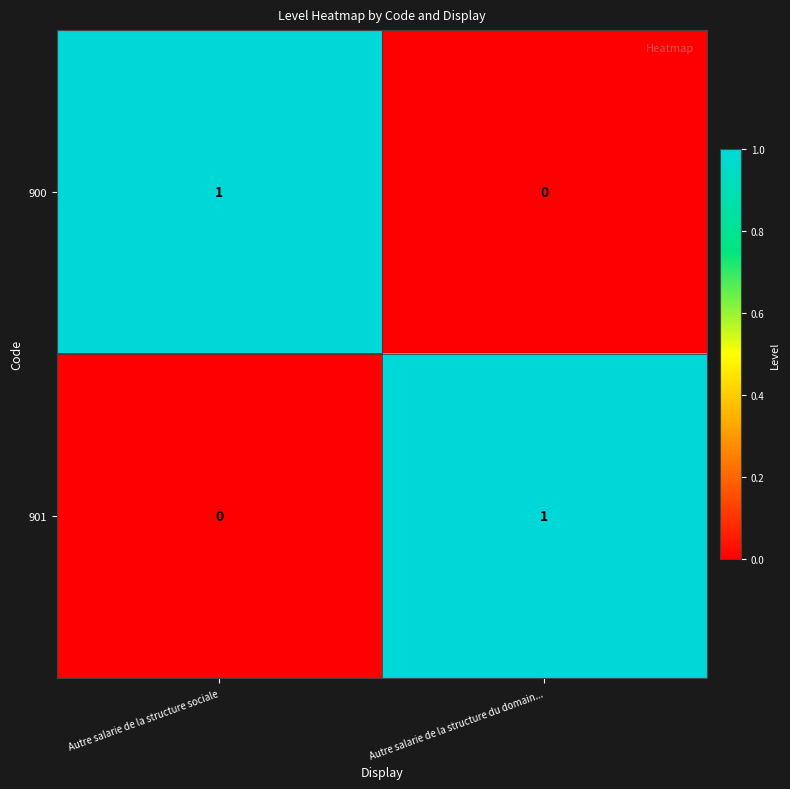

Reading left to right, what are all the values shown in this chart?

900: Autre salarie de la structure sociale=1	Autre salarie de la structure du domain...=0
901: Autre salarie de la structure sociale=0	Autre salarie de la structure du domain...=1